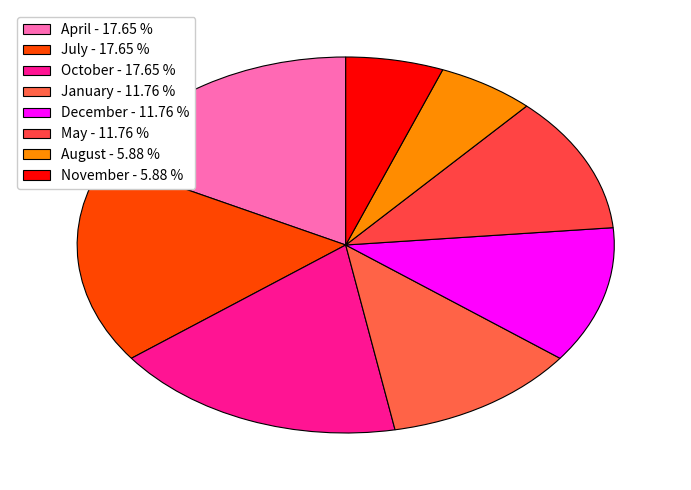

Does any single category account for the majority?

No